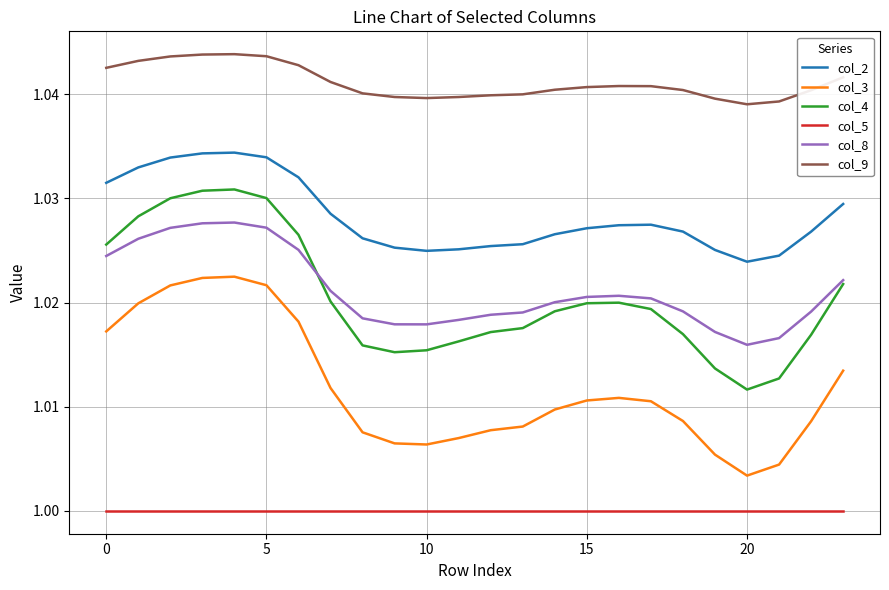

Which series has the largest total across all categories?

col_9